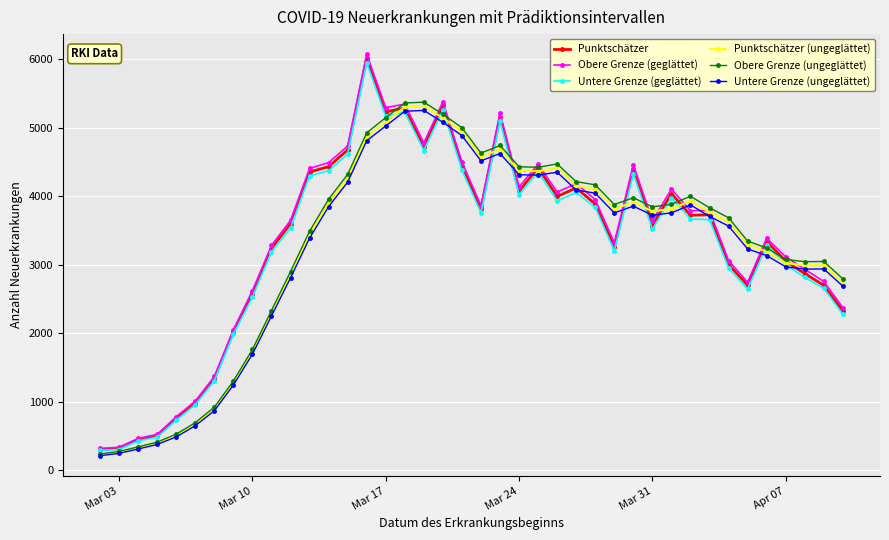

What is the minimum value for Untere Grenze (geglättet)?

292